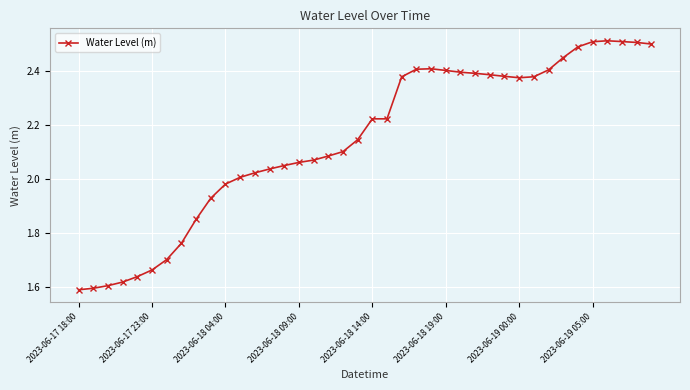

True or false: the data has more than 1 interior local peaks.

True